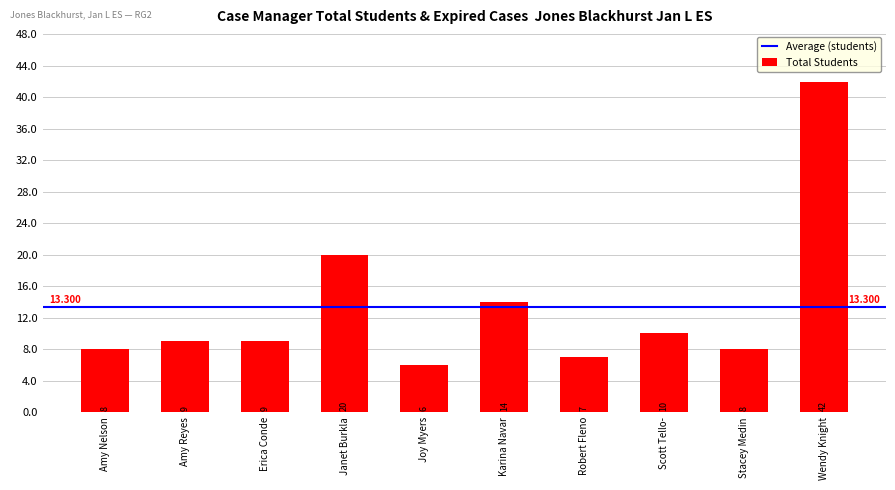

Which has a higher value, Amy Reyes or Stacey Medin?

Amy Reyes